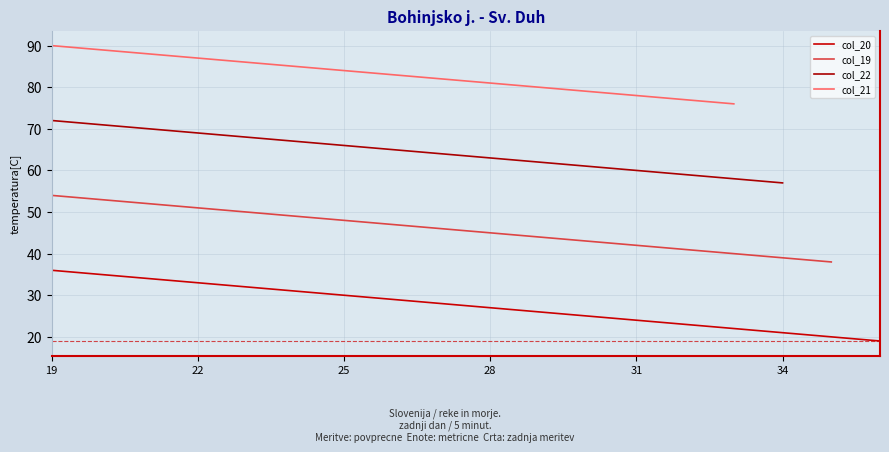

Does the chart display data point markers on the line(s)?

No